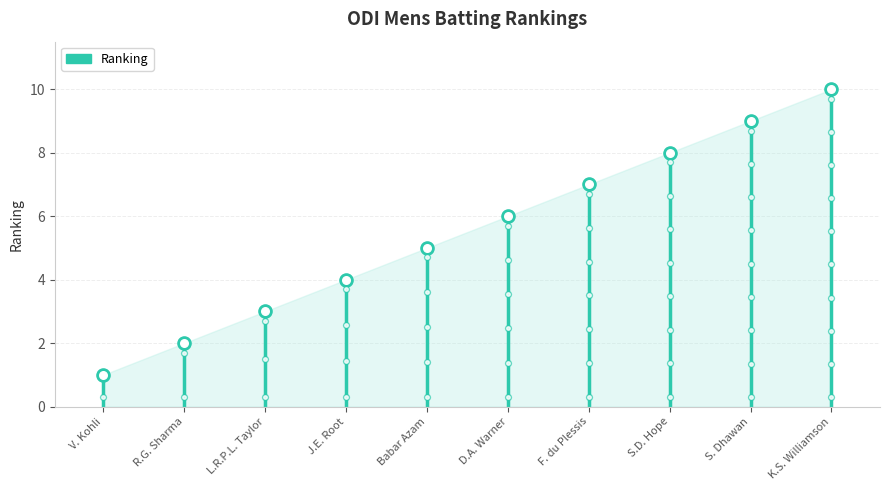

What is the ratio of the value at R.G. Sharma to the value at S. Dhawan?

0.2